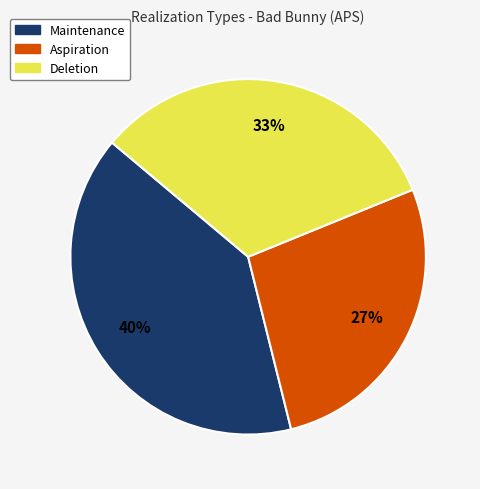

To the nearest percent, what is the average slice percentage?

33%